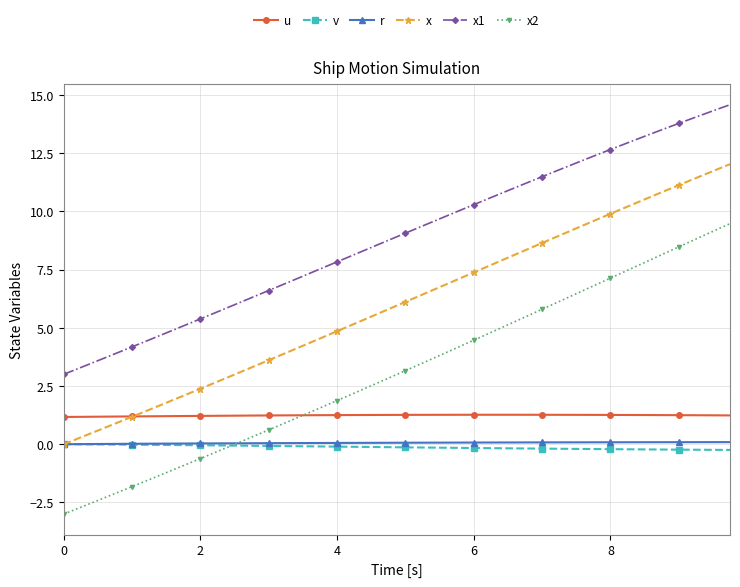

Which series has the largest range (max minus min)?

x2